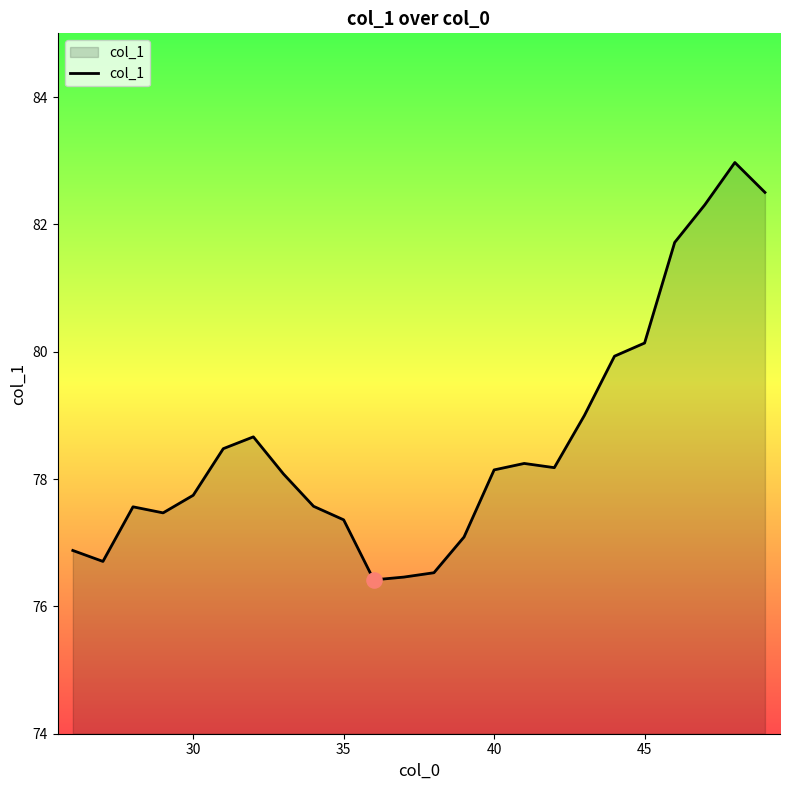

What is the smallest value displayed?

76.4